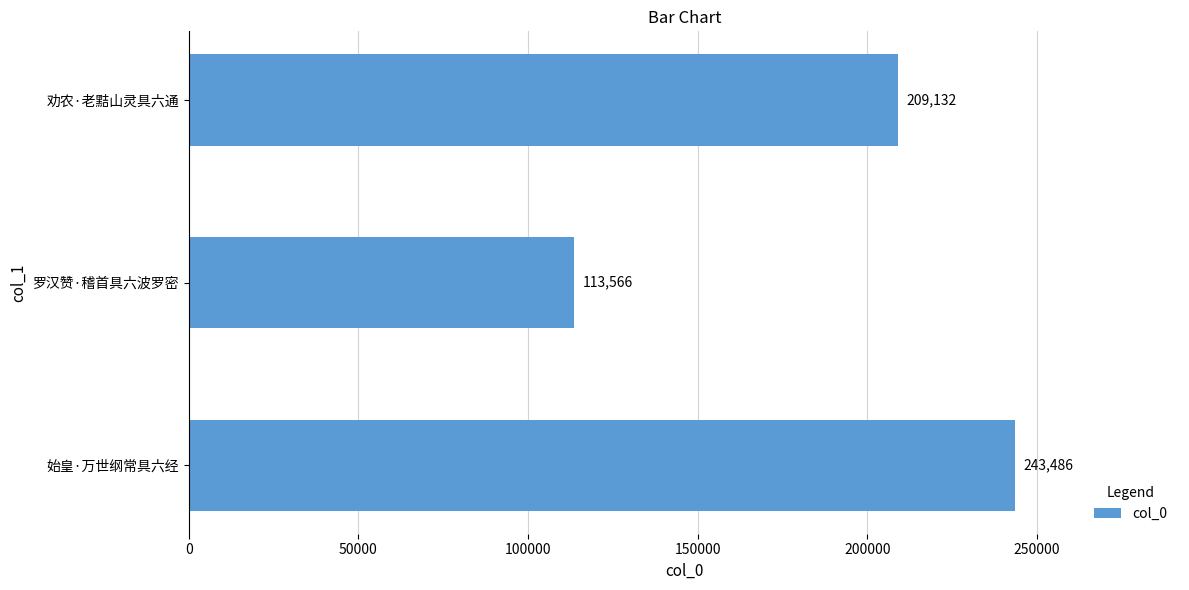

What is the difference between the maximum and minimum values?

129920